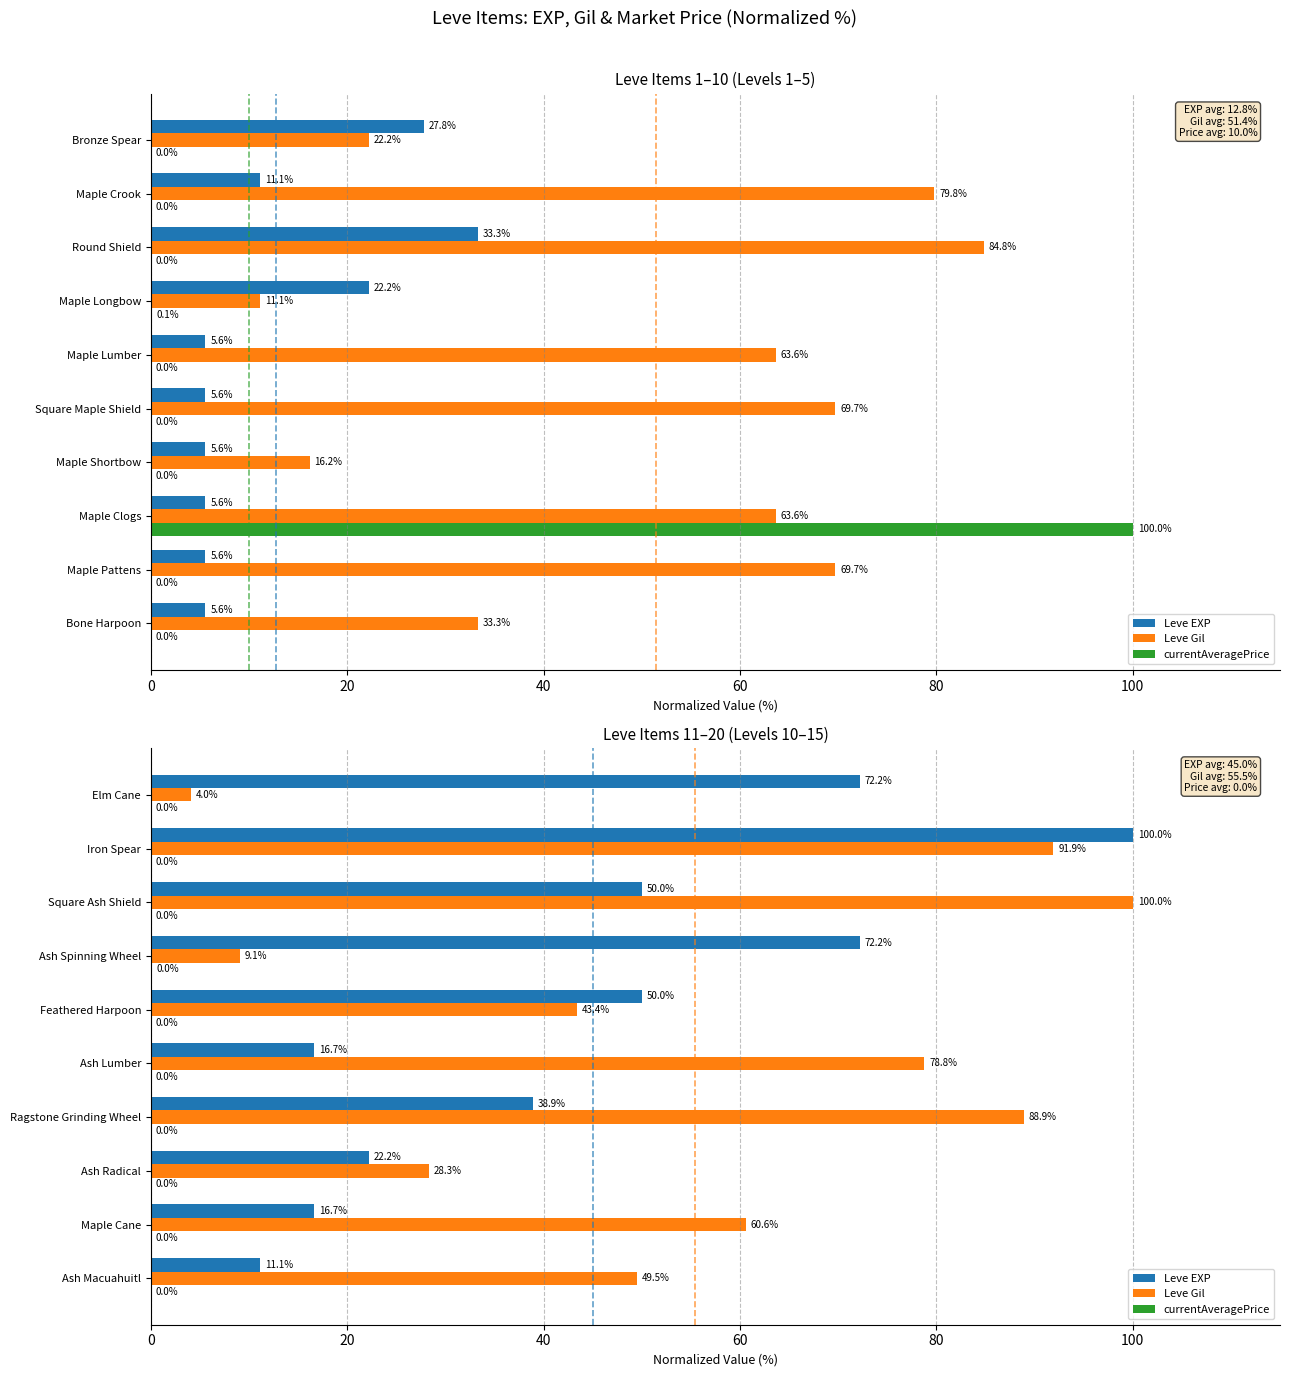

What is the total value across all series at Ash Lumber?

95.5